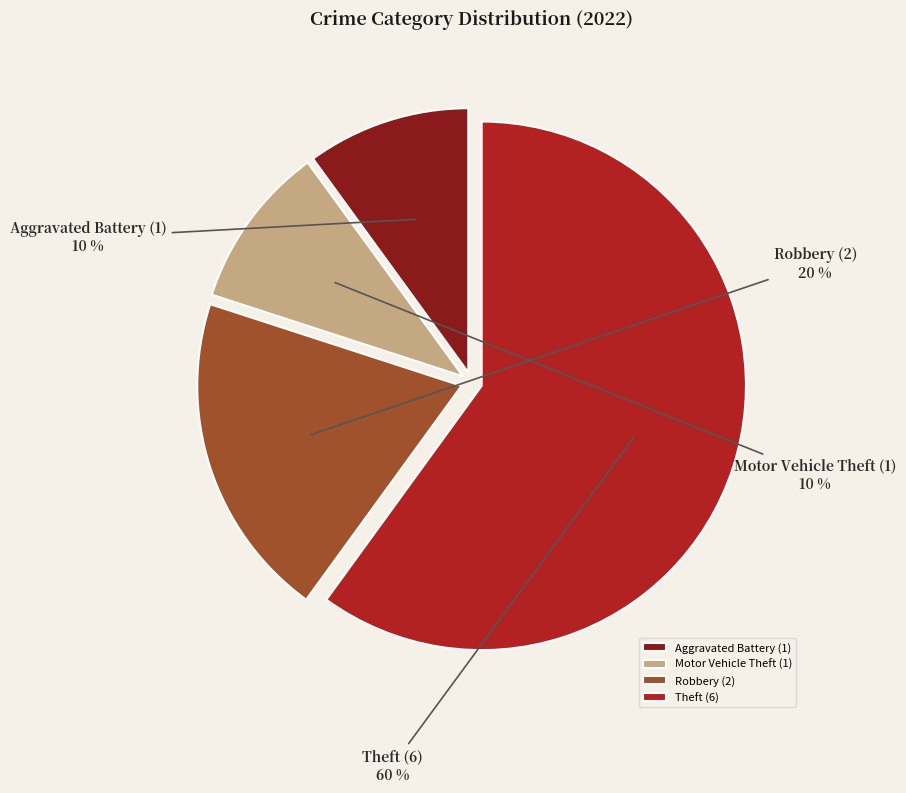

Combined, do Motor Vehicle Theft and Robbery account for over 50%?

No